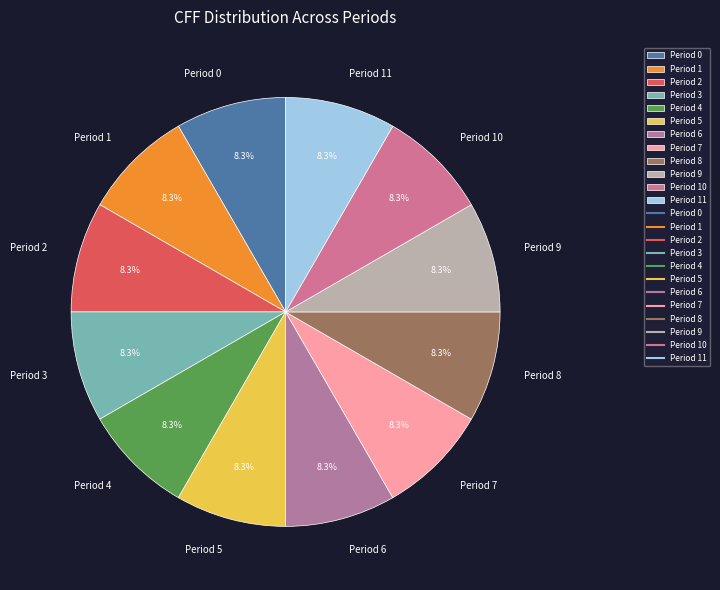

What portion of the pie excludes Period 0?

91.7%